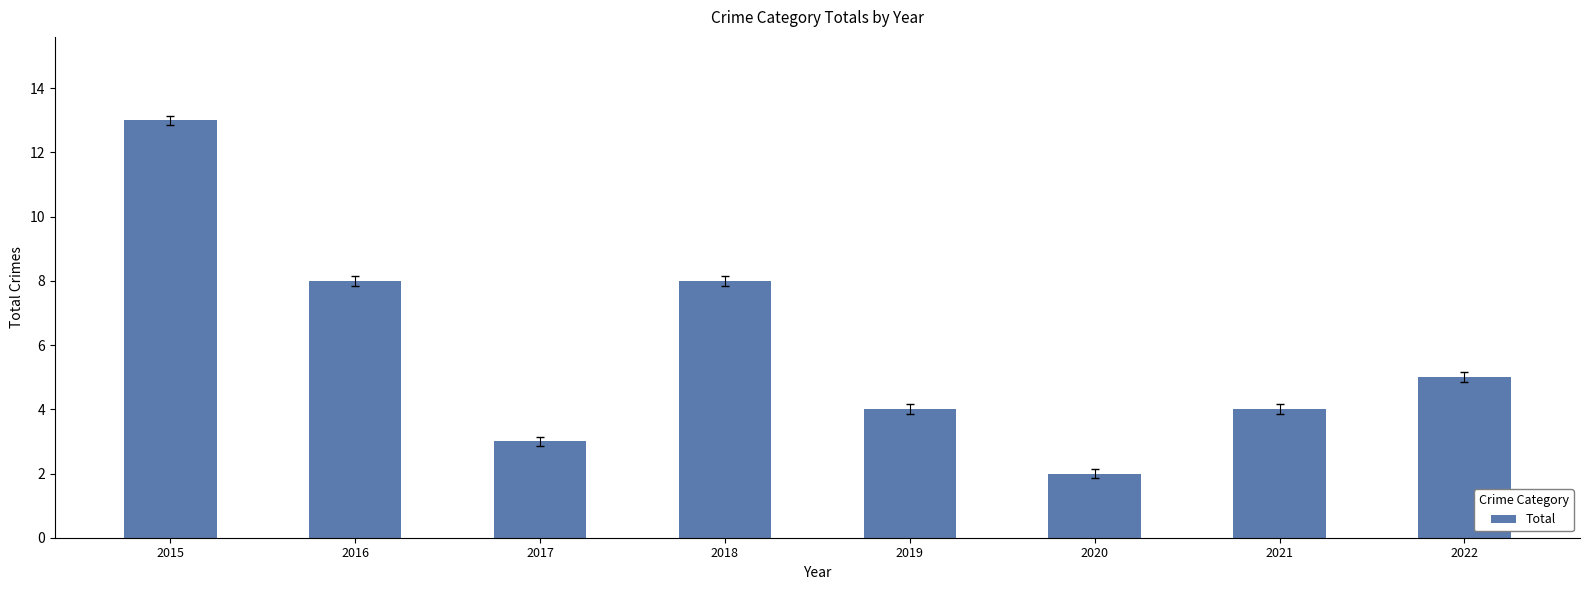

What is the value of the 6th bar from the left?

2